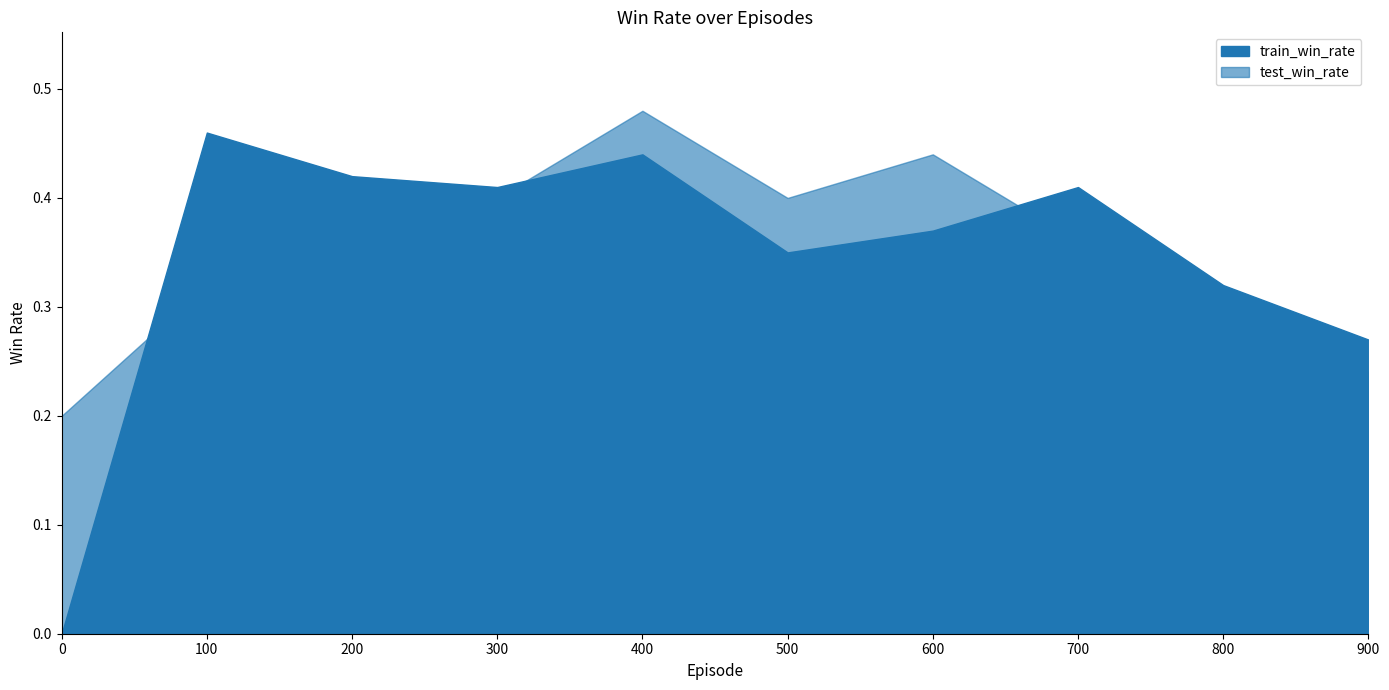

How many categories are shown in the chart?

10